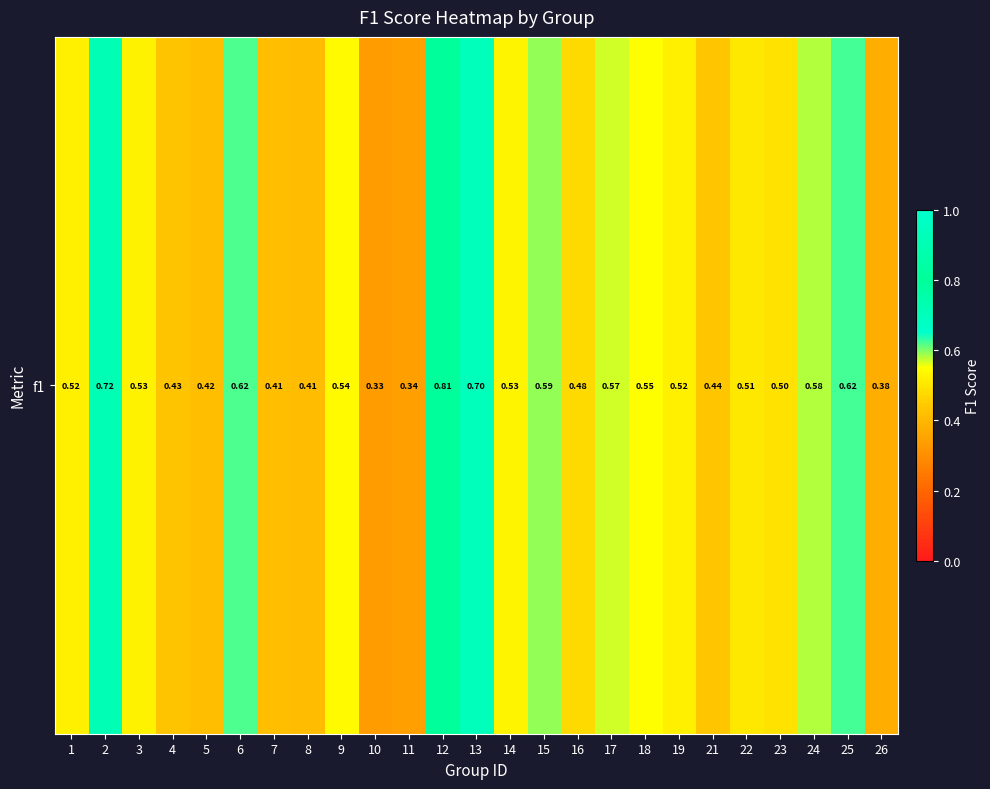

What is the sum of all values?

13.0